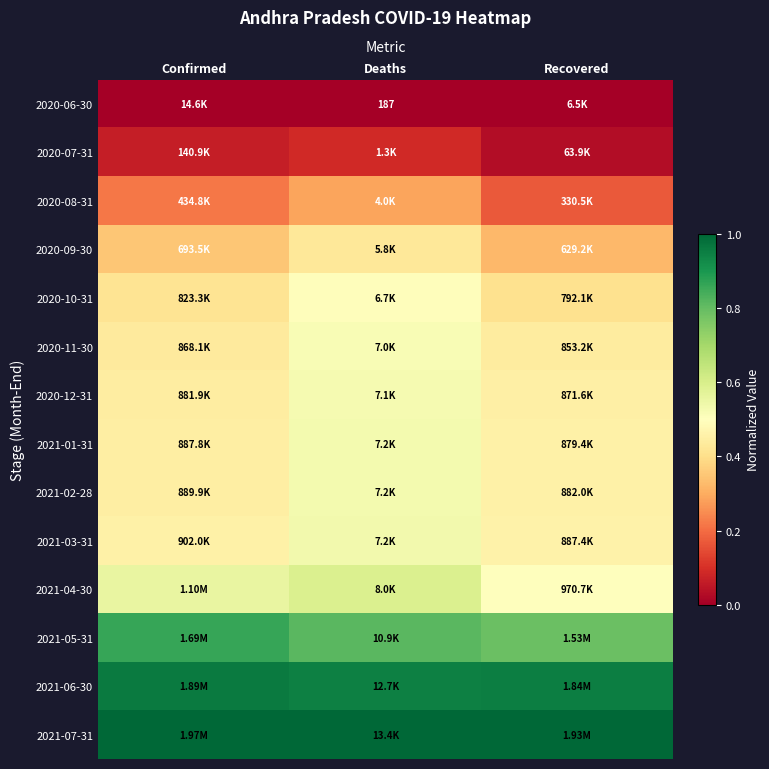

How many categories are shown in the chart?

3